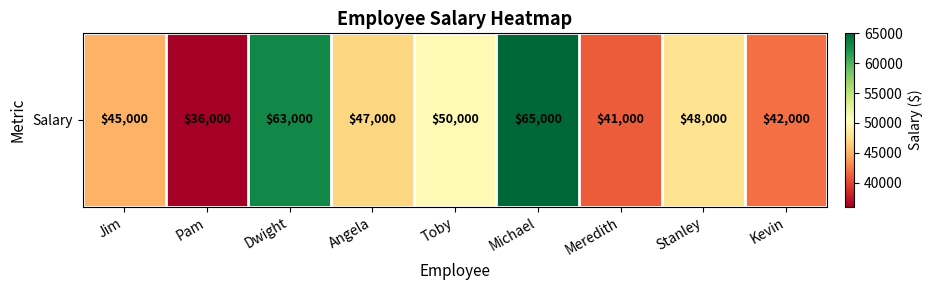

Is it true that the value at Toby is 50000?

True